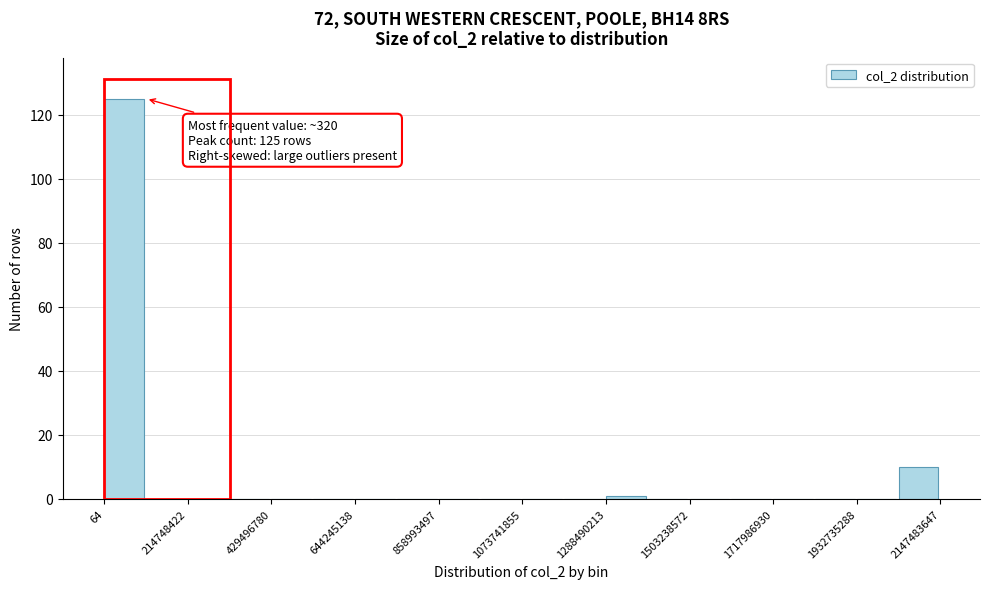

Around what value on the x-axis is the tallest bar? Give the approximate position of its centre, as read against the axis.

50000000